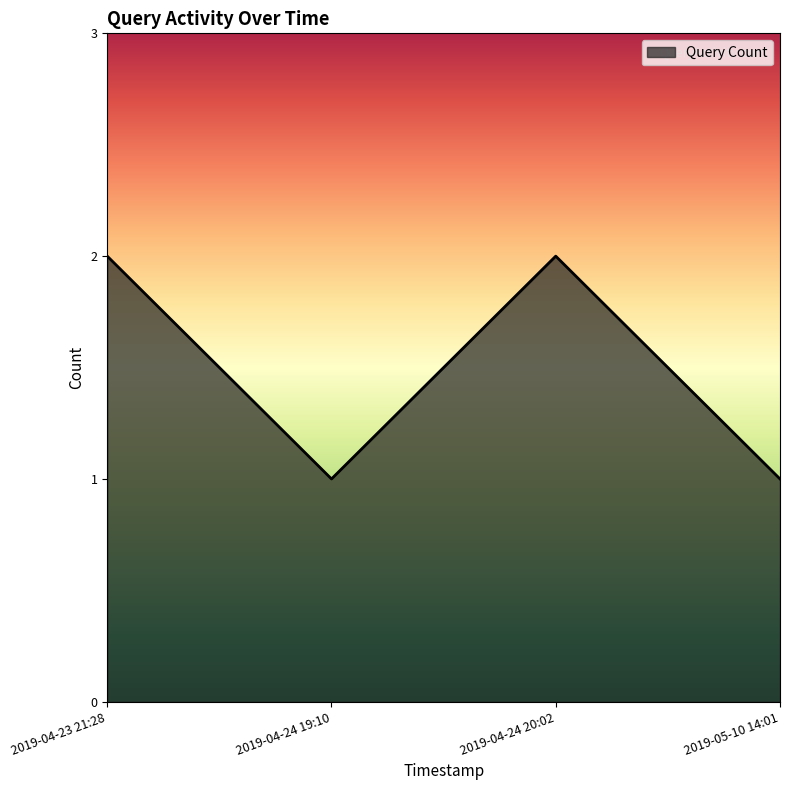

What is the greatest value displayed?

2